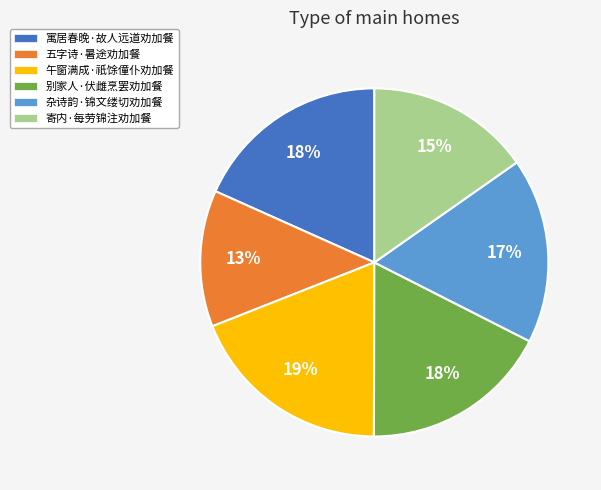

To the nearest percent, what is the combined percentage of 寄内·每劳锦注劝加餐 and 杂诗韵·锦文缕切劝加餐?

32%